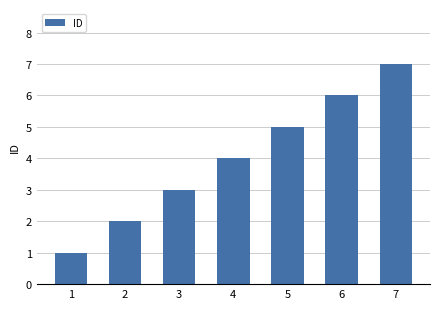

What is the sum of the values at 5 and 7?

12